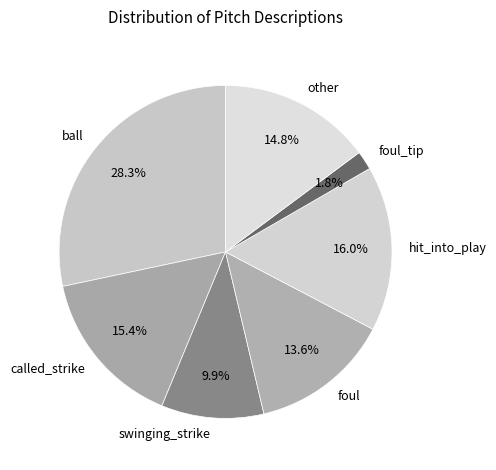

Which slice is the largest?

ball